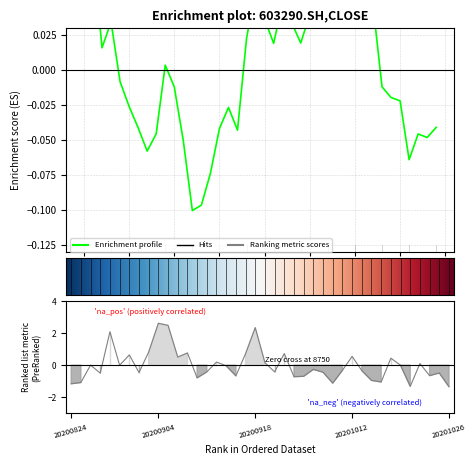

What is the label of the 34th point from the right?

6